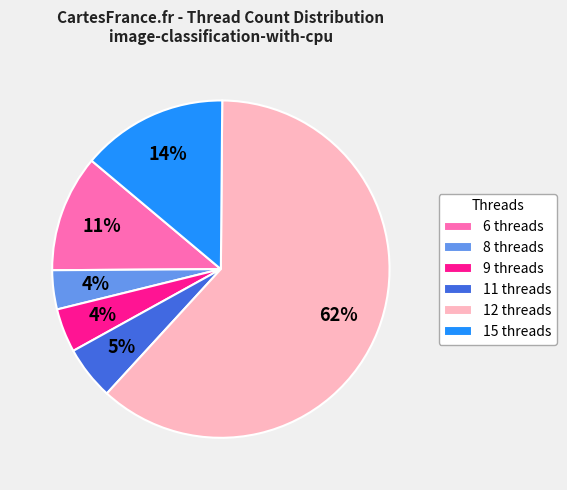

How many segments does this pie chart have?

6